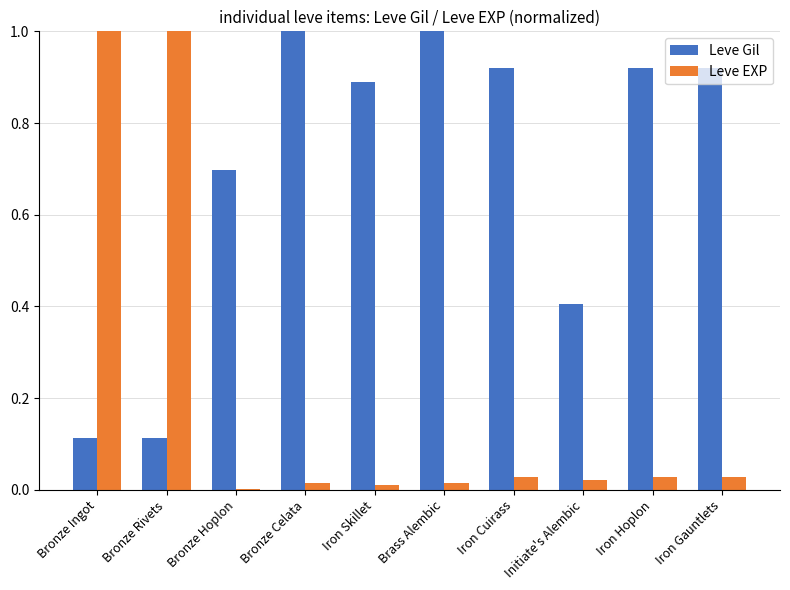

What are all the series names shown in the legend?

Leve Gil, Leve EXP